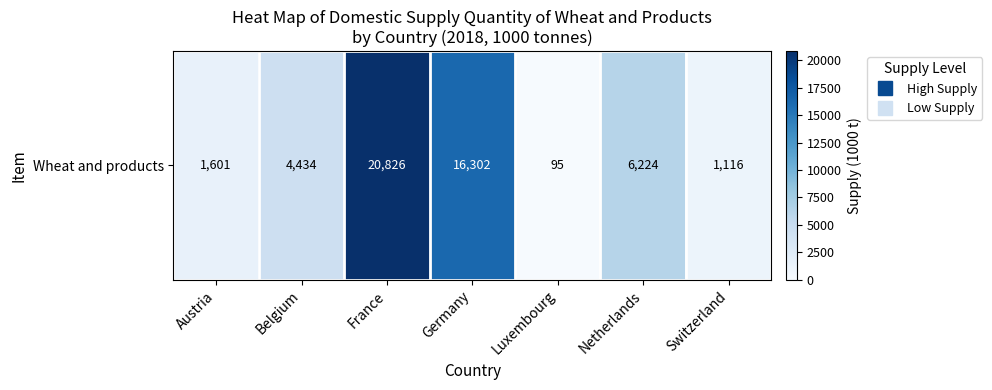

Which category has the lowest value across all series?

Luxembourg